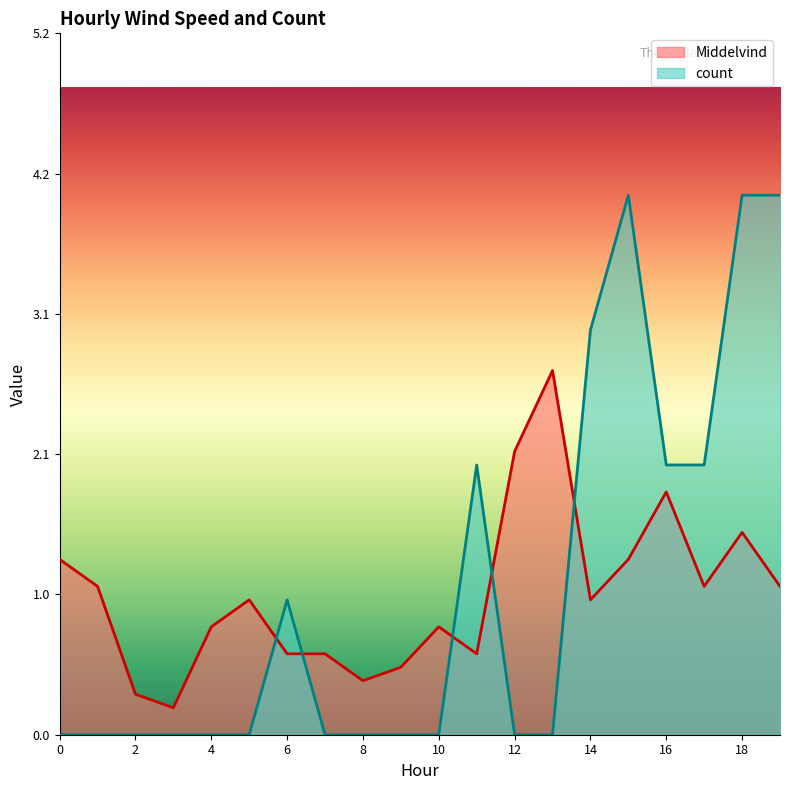

How many interior local peaks does the Middelvind series have?

5